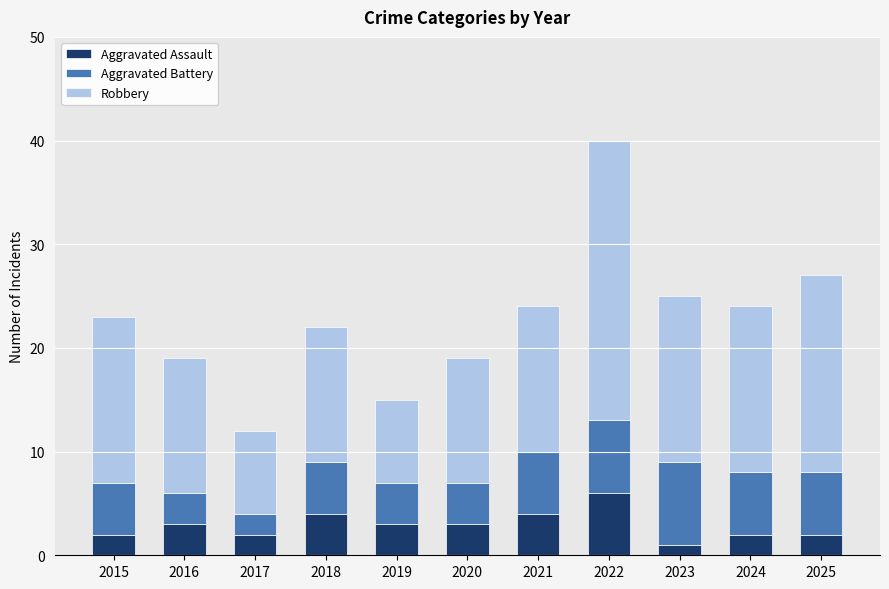

Which category has the highest value in the Aggravated Assault series?

2022